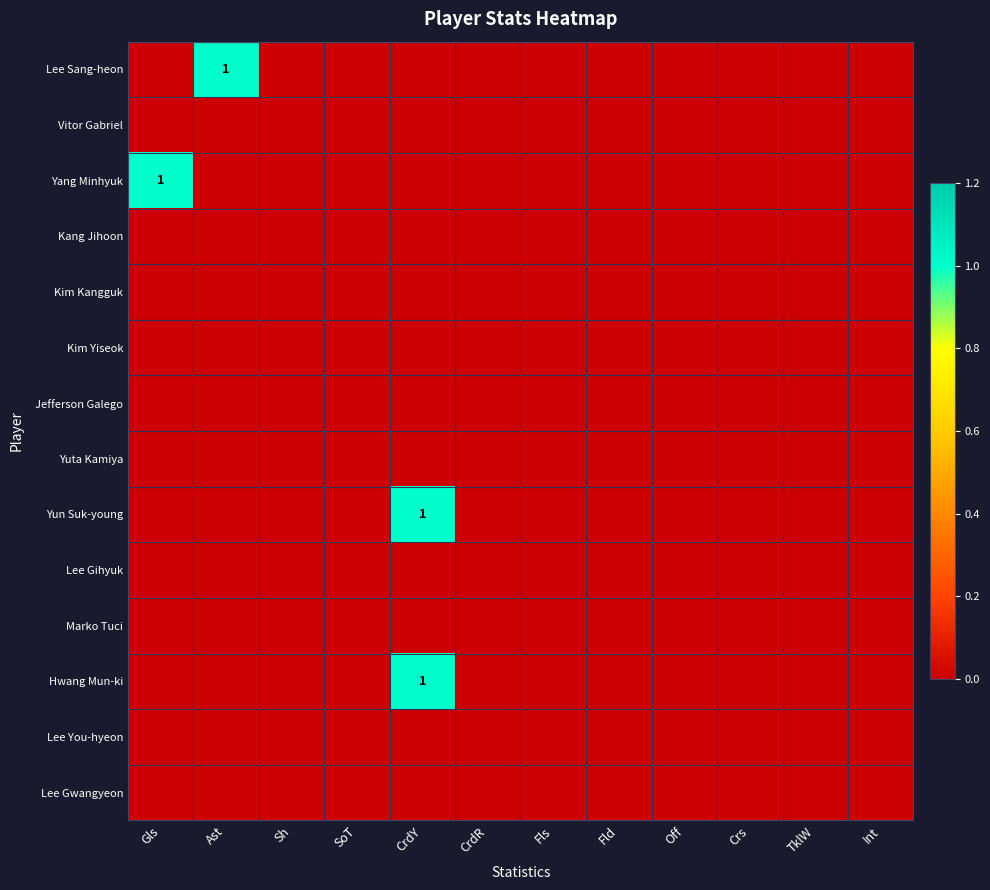

Which category has the lowest value in the Yang Minhyuk series?

Ast